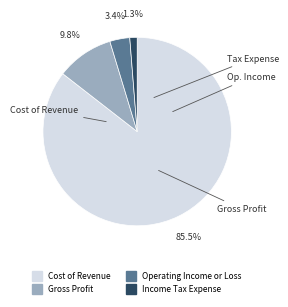

Does any single category account for the majority?

Yes